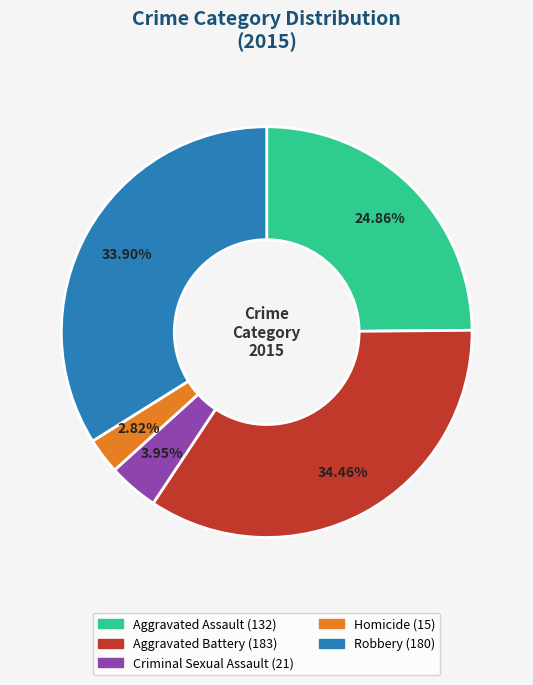

Does Homicide represent more than half of the total?

No